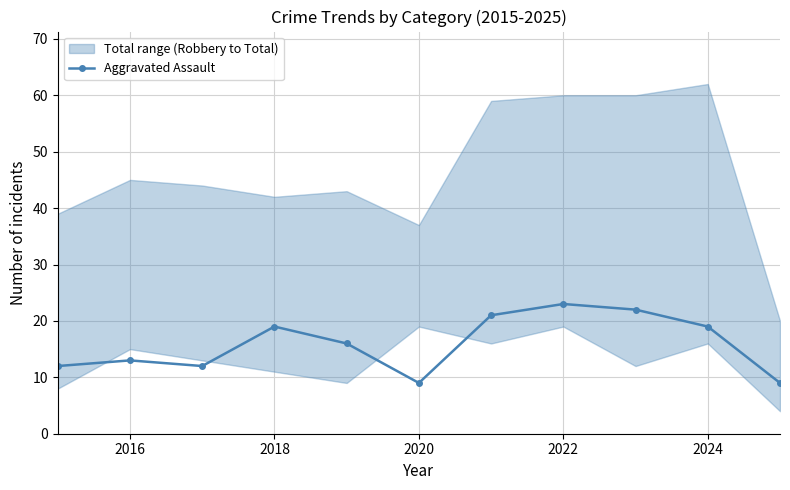

What is the minimum value for Aggravated Assault?

9